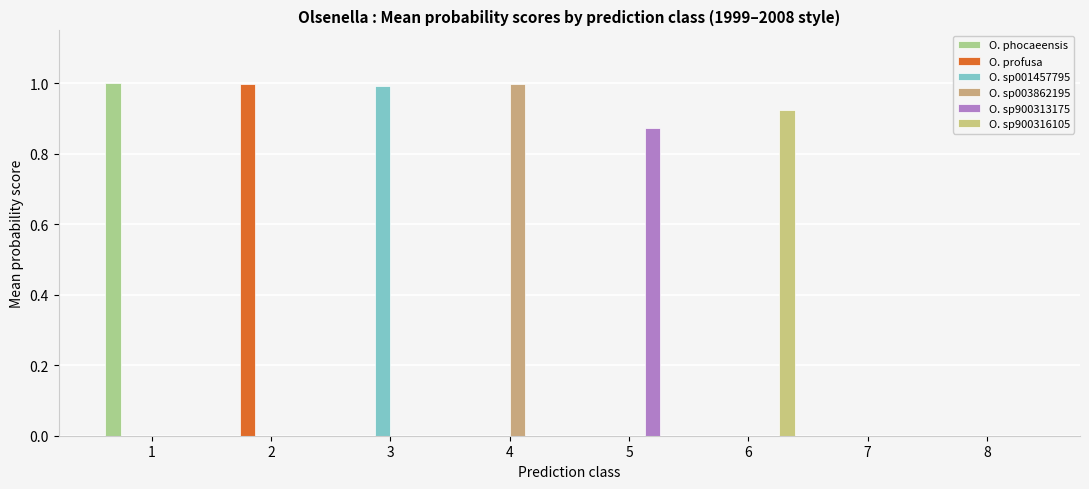

Reading left to right, extract all data points from this chart.

O. phocaeensis: 1=1.0	2=0.0	3=0.0	4=0.0	5=0.0	6=0.0	7=0.0	8=0.0
O. profusa: 1=0.0	2=1.0	3=0.0	4=0.0	5=0.0	6=0.0	7=0.0	8=0.0
O. sp001457795: 1=0.0	2=0.0	3=1.0	4=0.0	5=0.0	6=0.0	7=0.0	8=0.0
O. sp003862195: 1=0.0	2=0.0	3=0.0	4=1.0	5=0.0	6=0.0	7=0.0	8=0.0
O. sp900313175: 1=0.0	2=0.0	3=0.0	4=0.0	5=0.9	6=0.0	7=0.0	8=0.0
O. sp900316105: 1=0.0	2=0.0	3=0.0	4=0.0	5=0.0	6=0.9	7=0.0	8=0.0